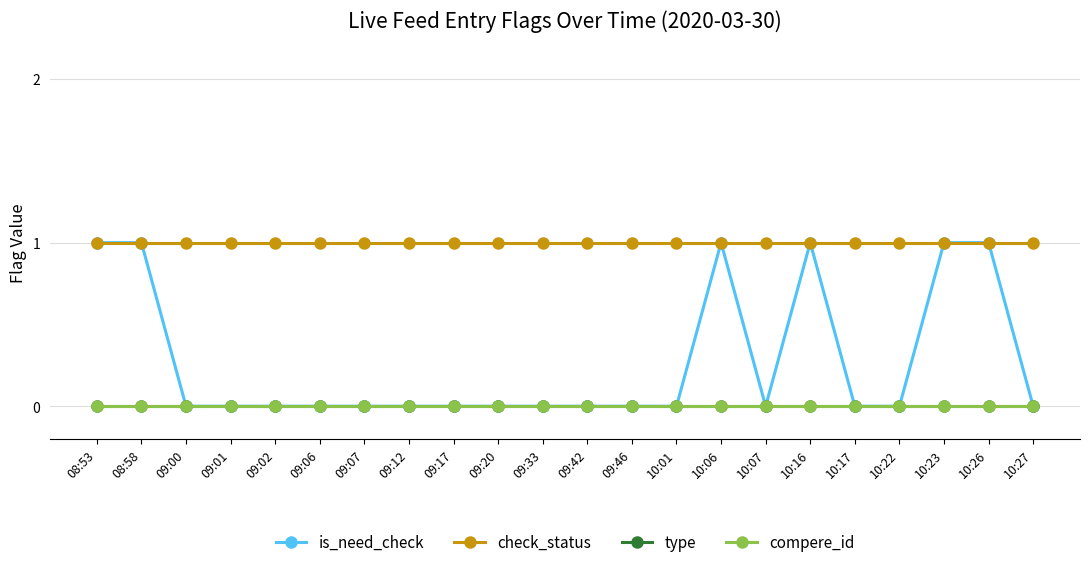

Is this an area chart (filled region under the line)?

No